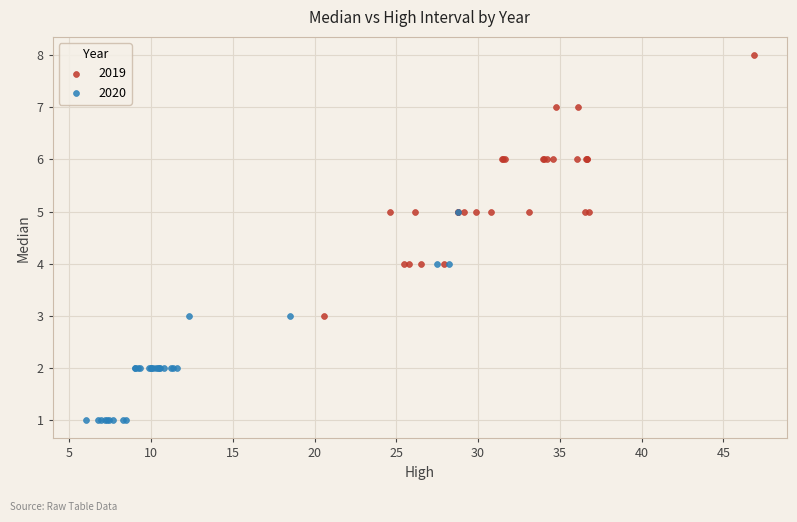

Which series reaches the minimum Y coordinate?

2020